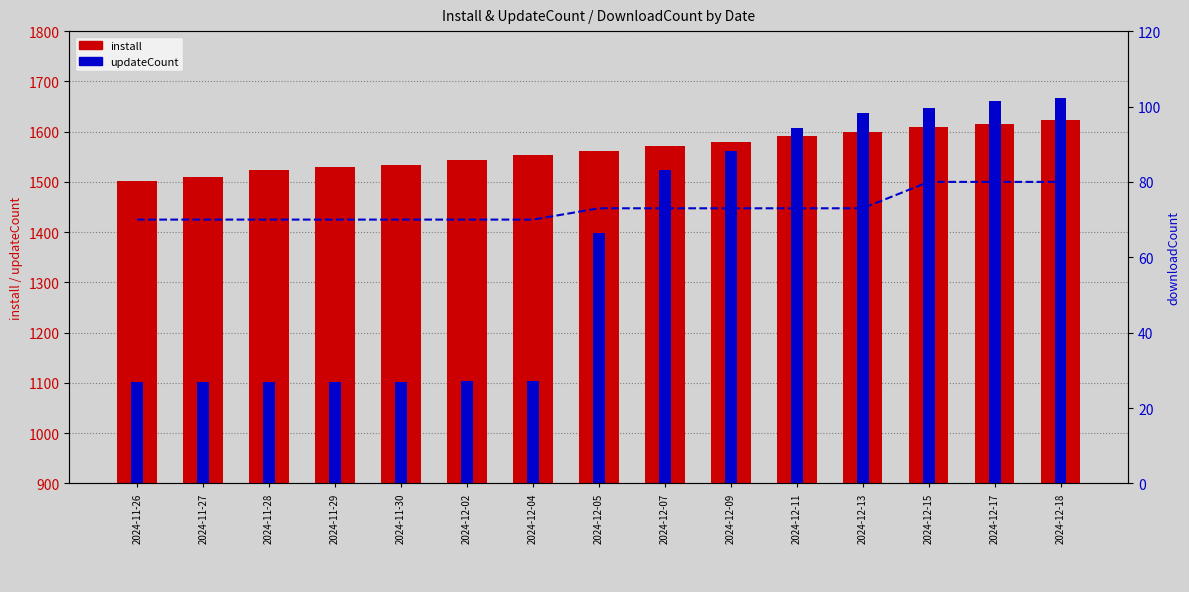

The updateCount series shows 1057 at 2024-12-09. True or false?

False